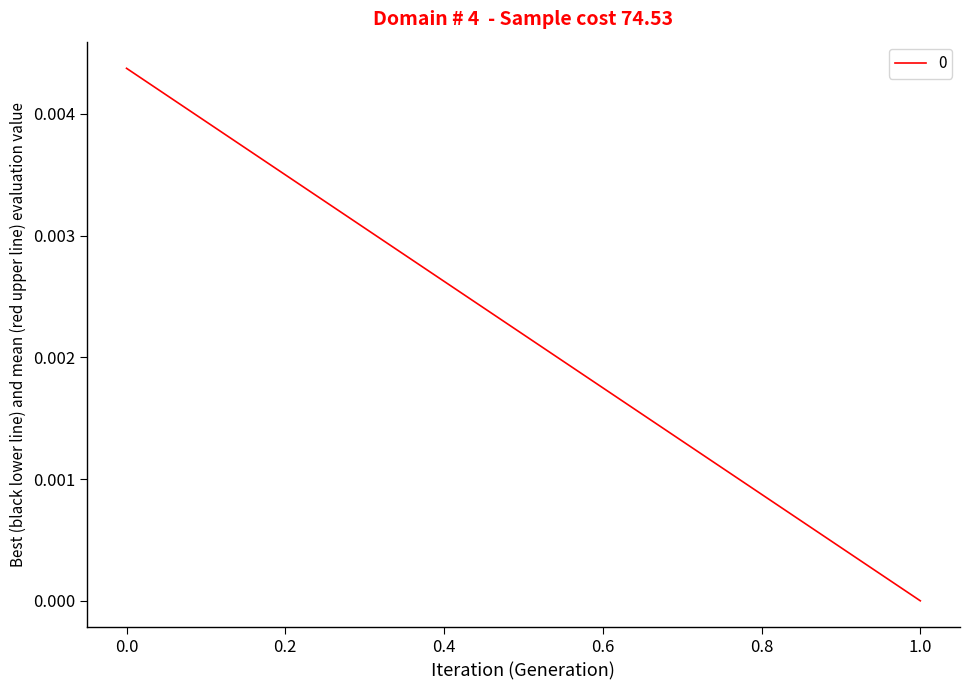

Is it true that the value at 0 is 0.0?

False